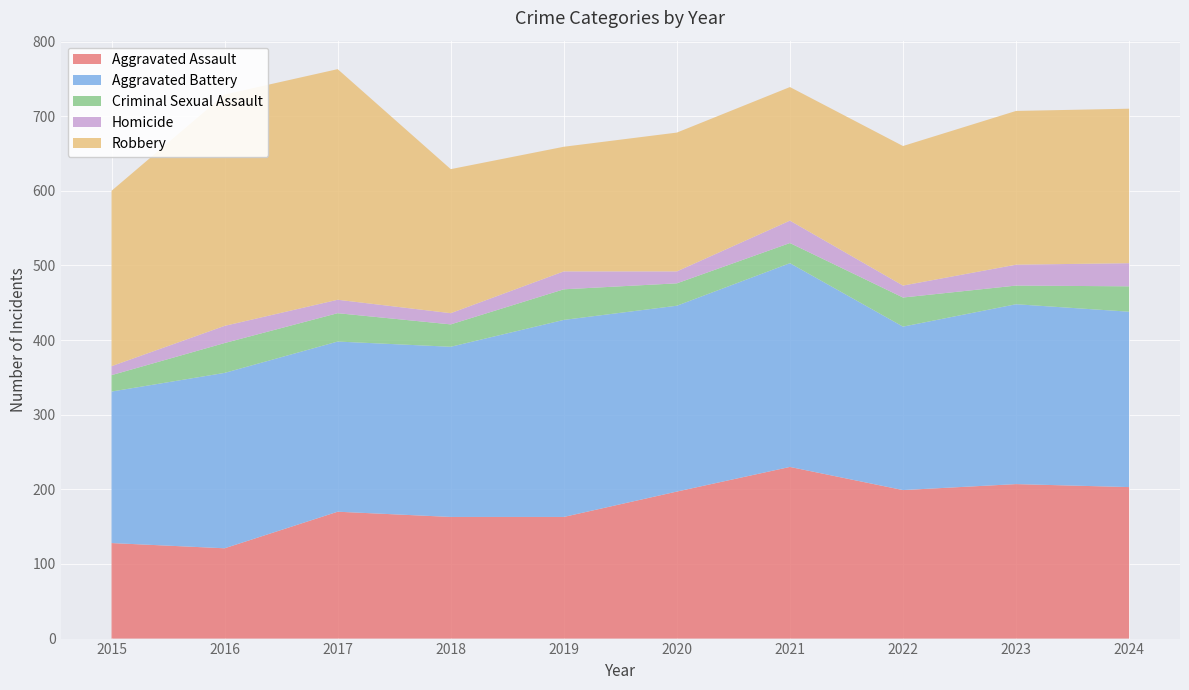

Reading left to right, what are all the values shown in this chart?

Aggravated Assault: 128	121	170	163	163	197	230	199	207	203
Aggravated Battery: 203	235	228	228	264	249	273	219	241	235
Criminal Sexual Assault: 22	40	38	30	41	30	27	39	25	34
Homicide: 12	23	18	15	24	16	30	16	28	31
Robbery: 235	310	309	193	167	186	179	187	206	207